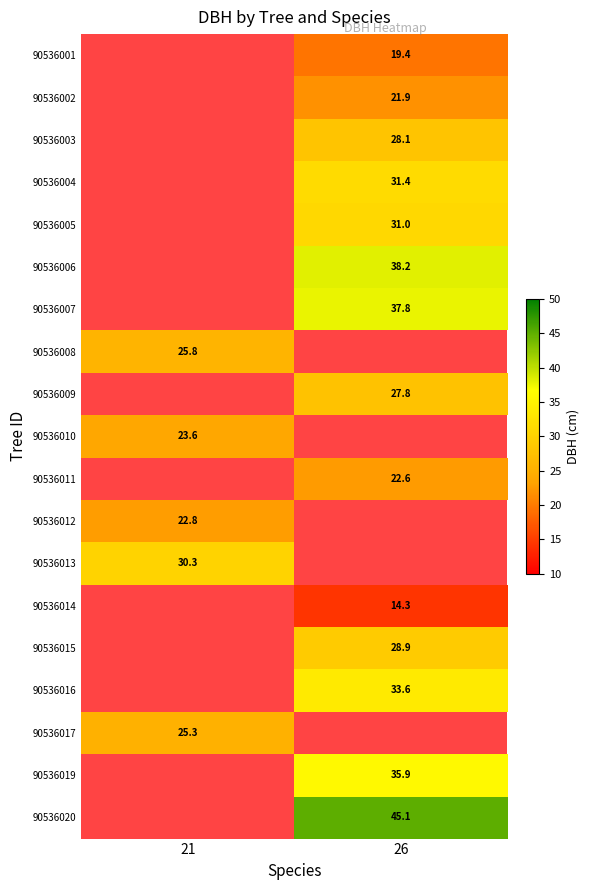

What is the minimum value shown in the chart?

14.3